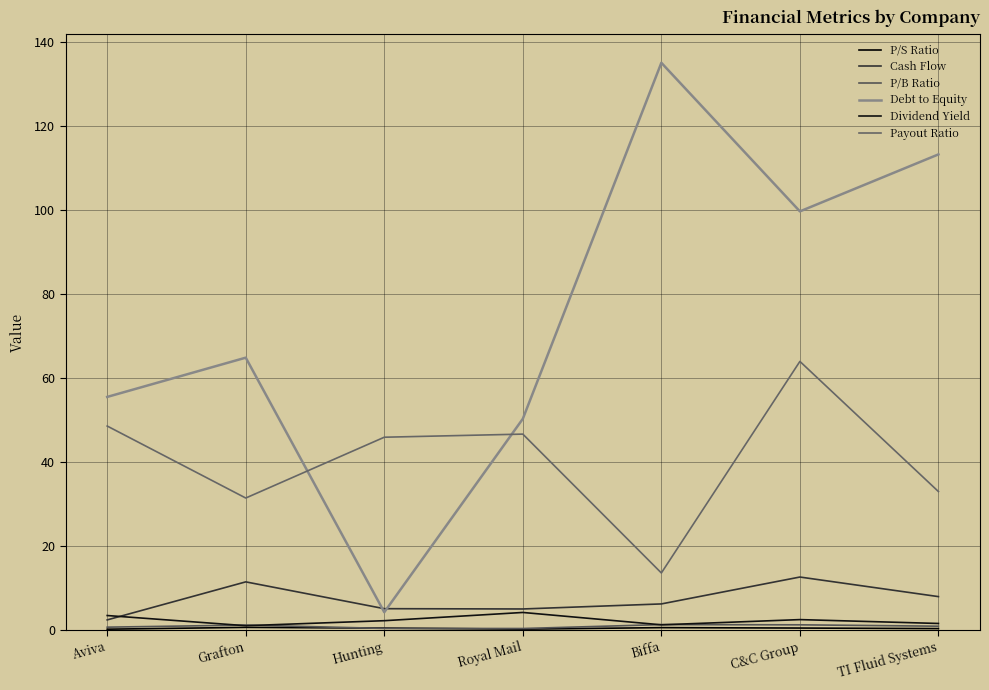

Does the chart have visible grid lines?

Yes